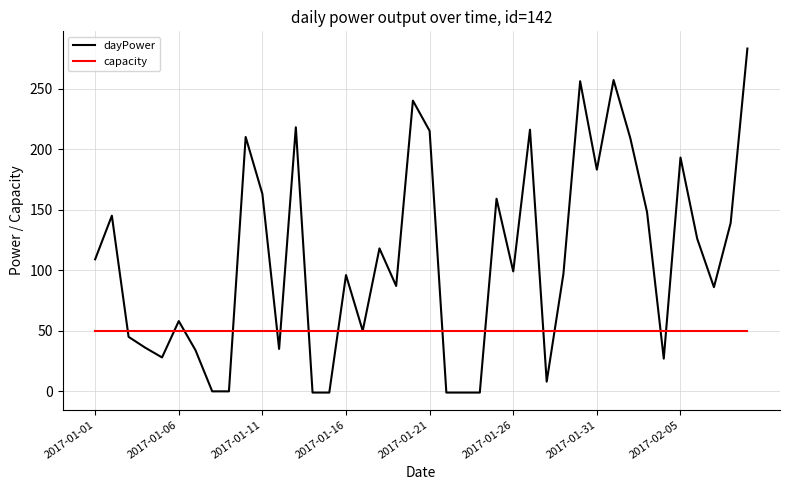

Which series has the largest range (max minus min)?

dayPower